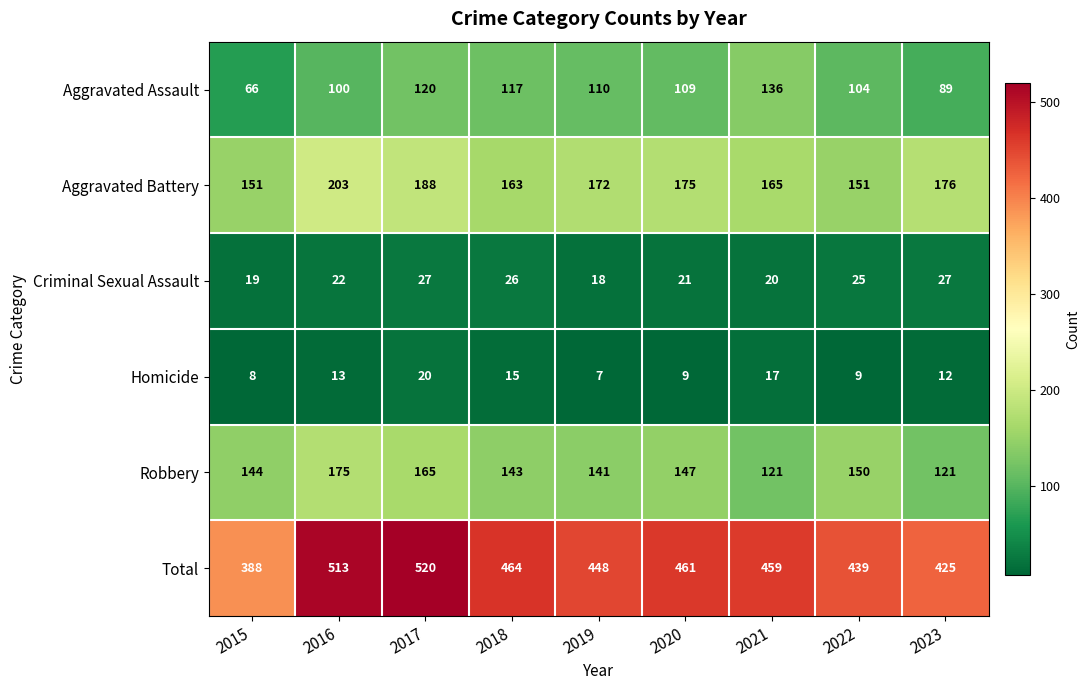

Which series changed the most between 2016 and 2018?

Total